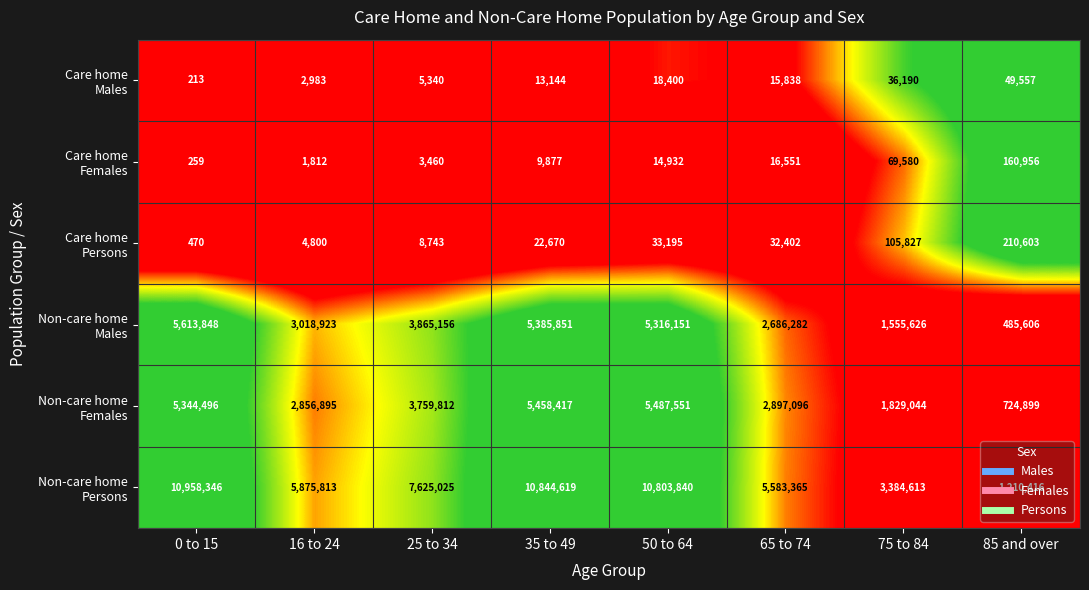

What is the greatest value displayed?

10958346